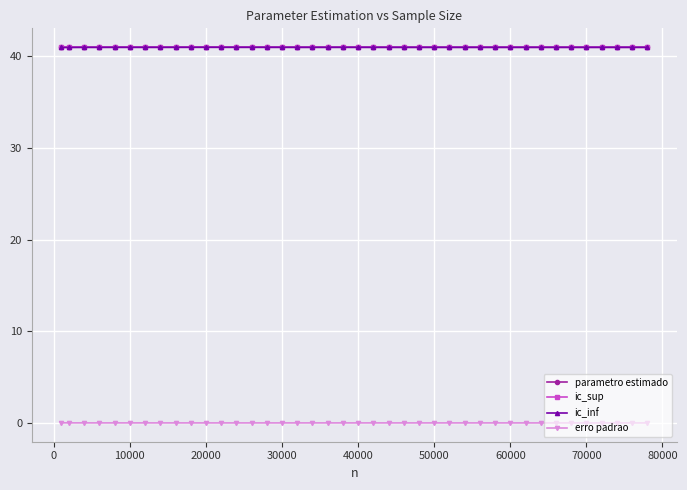

True or false: erro padrao and parametro estimado intersect in this chart.

False